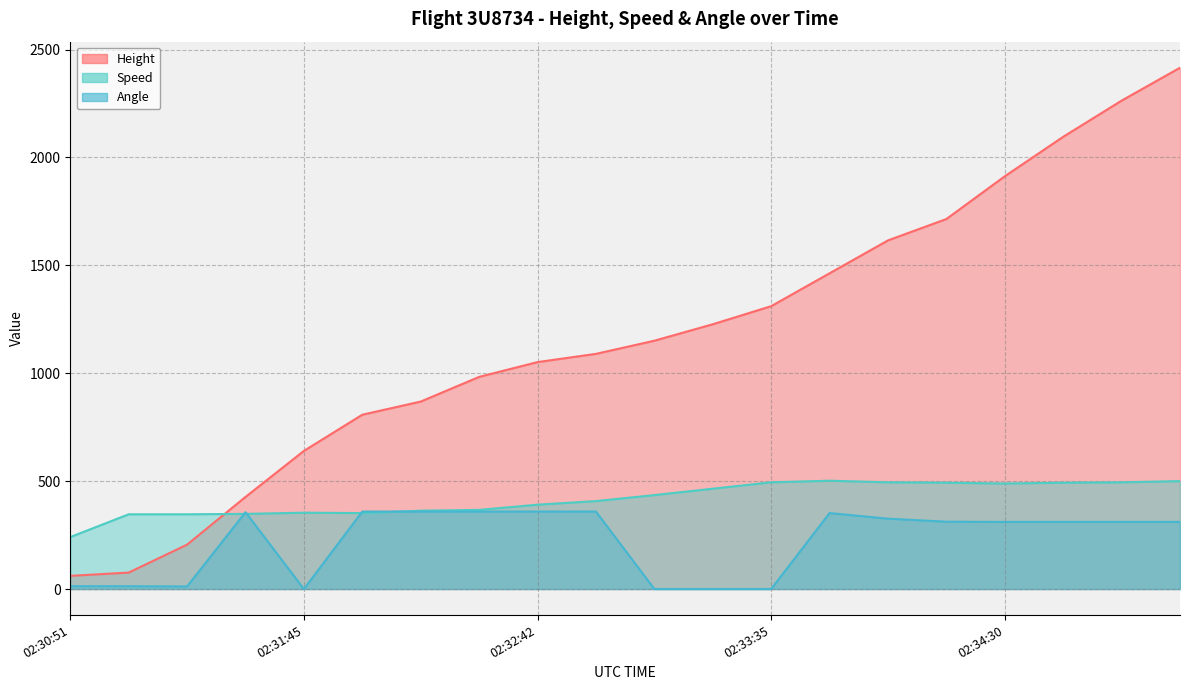

At 02:31:16, list the series in order from largest to smallest.

Speed, Height, Angle